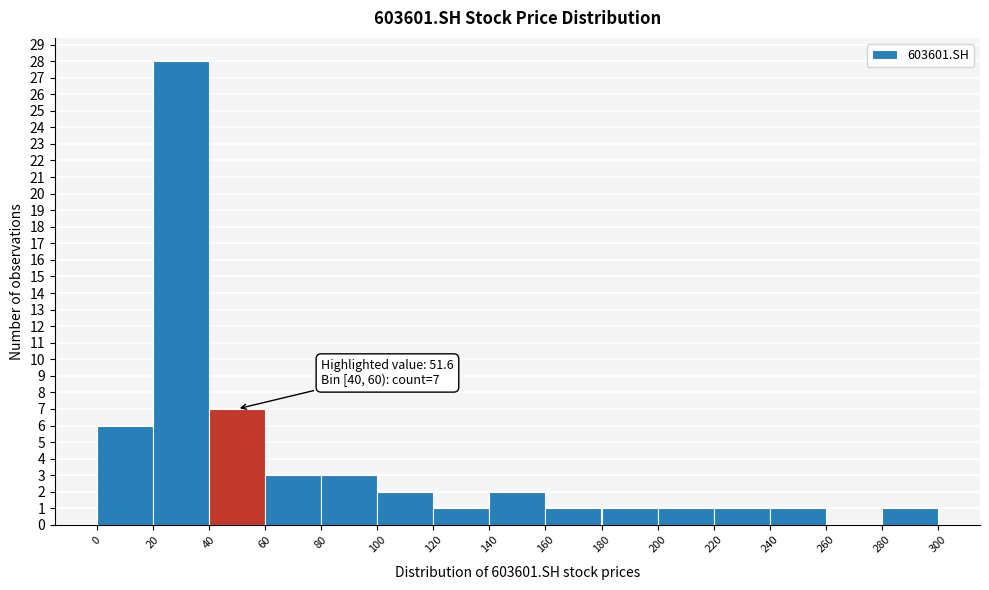

Which range on the x-axis has the tallest bar?

20 to 40